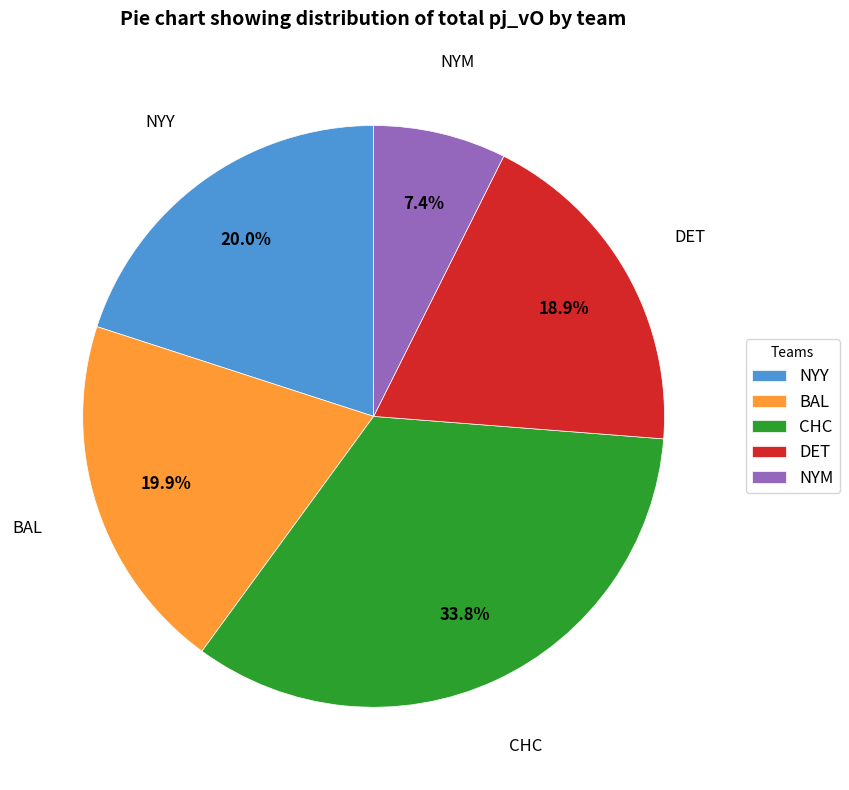

True or false: DET accounts for 7% of the total.

False